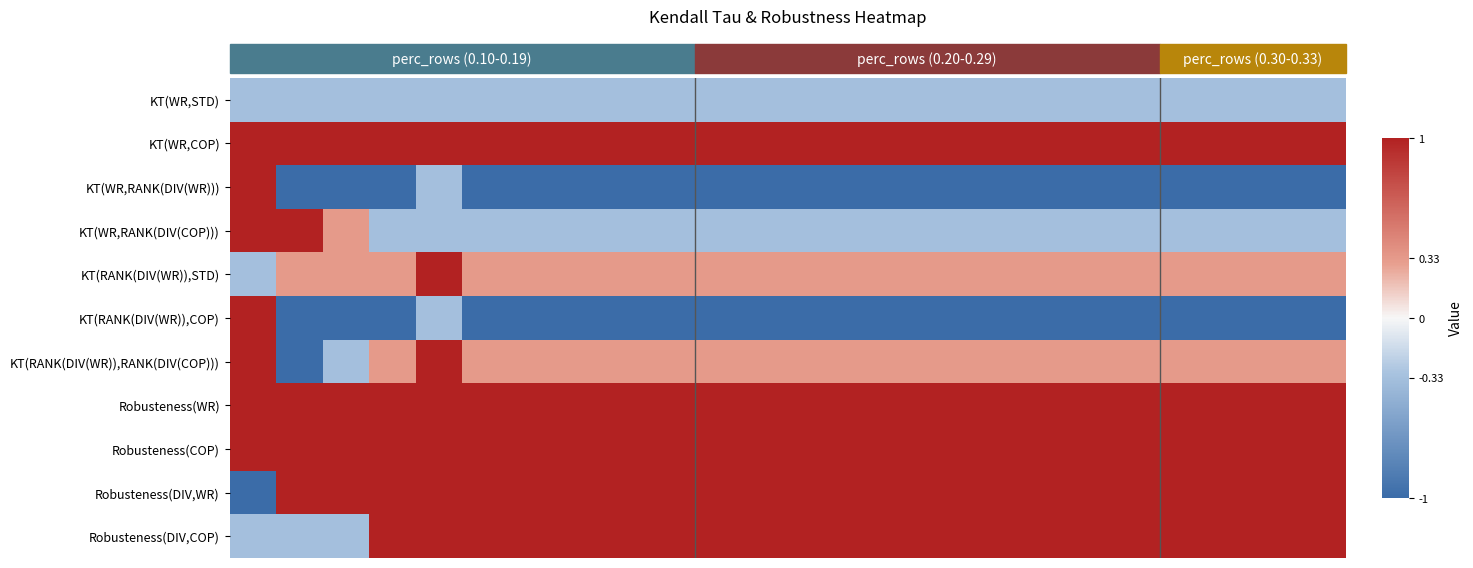

Reading left to right, list all the values displayed in this chart.

KT(WR,STD): -0.3	-0.3	-0.3	-0.3	-0.3	-0.3	-0.3	-0.3	-0.3	-0.3	-0.3	-0.3	-0.3	-0.3	-0.3	-0.3	-0.3	-0.3	-0.3	-0.3	-0.3	-0.3	-0.3	-0.3
KT(WR,COP): 1.0	1.0	1.0	1.0	1.0	1.0	1.0	1.0	1.0	1.0	1.0	1.0	1.0	1.0	1.0	1.0	1.0	1.0	1.0	1.0	1.0	1.0	1.0	1.0
KT(WR,RANK(DIV(WR))): 1.0	-1.0	-1.0	-1.0	-0.3	-1.0	-1.0	-1.0	-1.0	-1.0	-1.0	-1.0	-1.0	-1.0	-1.0	-1.0	-1.0	-1.0	-1.0	-1.0	-1.0	-1.0	-1.0	-1.0
KT(WR,RANK(DIV(COP))): 1.0	1.0	0.3	-0.3	-0.3	-0.3	-0.3	-0.3	-0.3	-0.3	-0.3	-0.3	-0.3	-0.3	-0.3	-0.3	-0.3	-0.3	-0.3	-0.3	-0.3	-0.3	-0.3	-0.3
KT(RANK(DIV(WR)),STD): -0.3	0.3	0.3	0.3	1.0	0.3	0.3	0.3	0.3	0.3	0.3	0.3	0.3	0.3	0.3	0.3	0.3	0.3	0.3	0.3	0.3	0.3	0.3	0.3
KT(RANK(DIV(WR)),COP): 1.0	-1.0	-1.0	-1.0	-0.3	-1.0	-1.0	-1.0	-1.0	-1.0	-1.0	-1.0	-1.0	-1.0	-1.0	-1.0	-1.0	-1.0	-1.0	-1.0	-1.0	-1.0	-1.0	-1.0
KT(RANK(DIV(WR)),RANK(DIV(COP))): 1.0	-1.0	-0.3	0.3	1.0	0.3	0.3	0.3	0.3	0.3	0.3	0.3	0.3	0.3	0.3	0.3	0.3	0.3	0.3	0.3	0.3	0.3	0.3	0.3
Robusteness(WR): 1.0	1.0	1.0	1.0	1.0	1.0	1.0	1.0	1.0	1.0	1.0	1.0	1.0	1.0	1.0	1.0	1.0	1.0	1.0	1.0	1.0	1.0	1.0	1.0
Robusteness(COP): 1.0	1.0	1.0	1.0	1.0	1.0	1.0	1.0	1.0	1.0	1.0	1.0	1.0	1.0	1.0	1.0	1.0	1.0	1.0	1.0	1.0	1.0	1.0	1.0
Robusteness(DIV,WR): -1.0	1.0	1.0	1.0	1.0	1.0	1.0	1.0	1.0	1.0	1.0	1.0	1.0	1.0	1.0	1.0	1.0	1.0	1.0	1.0	1.0	1.0	1.0	1.0
Robusteness(DIV,COP): -0.3	-0.3	-0.3	1.0	1.0	1.0	1.0	1.0	1.0	1.0	1.0	1.0	1.0	1.0	1.0	1.0	1.0	1.0	1.0	1.0	1.0	1.0	1.0	1.0